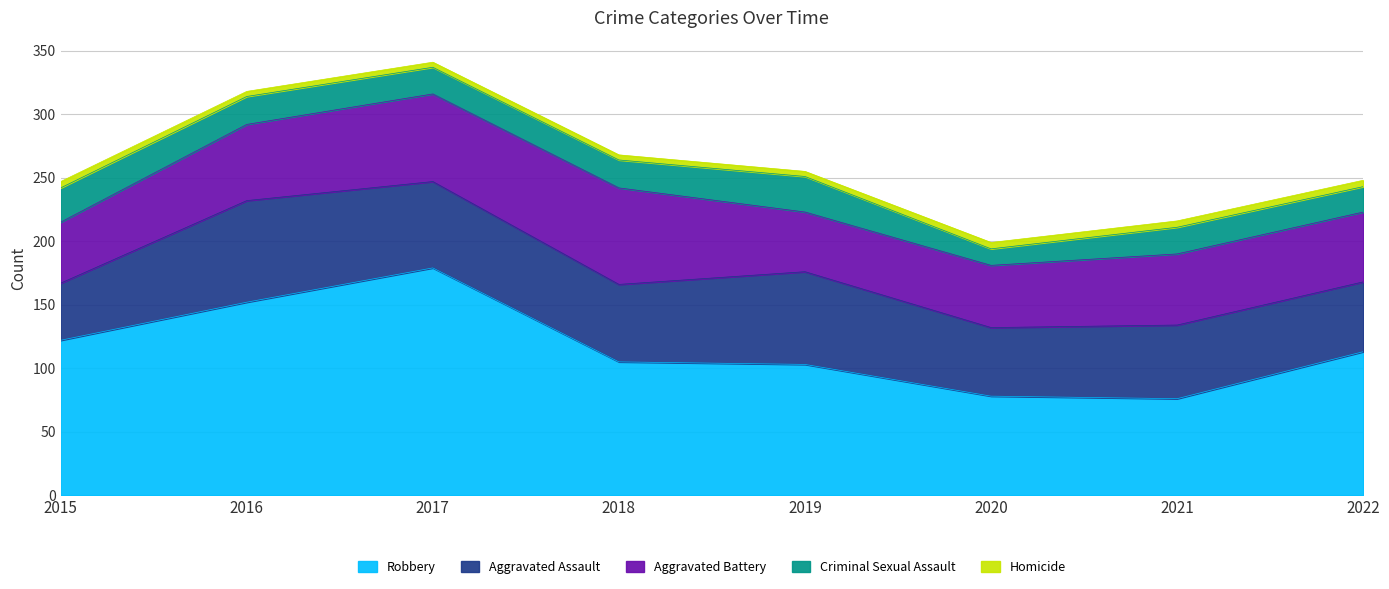

Does the chart display data point markers on the line(s)?

No